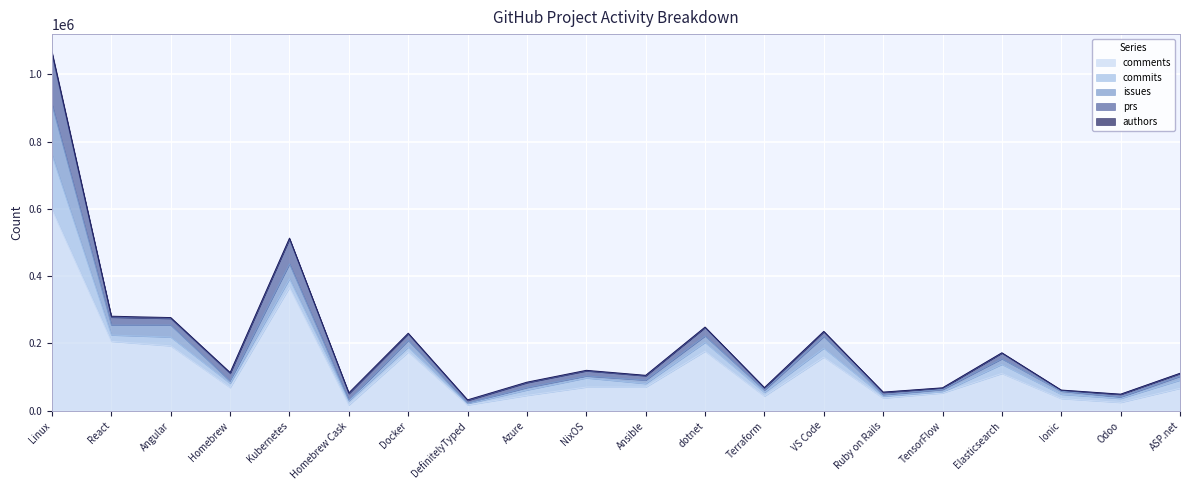

How many values in the comments series are below 70311?

10